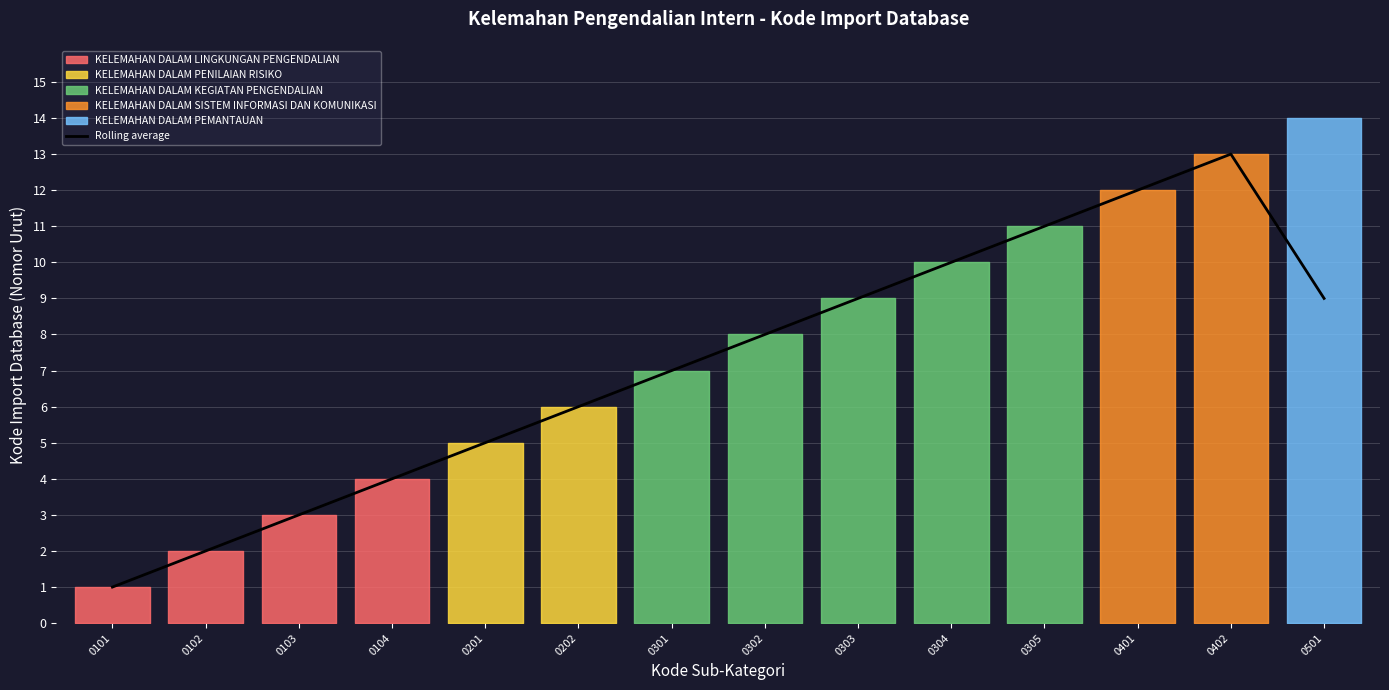

Reading left to right, transcribe all the data shown in this chart.

1.0	2.0	3.0	4.0	5.0	6.0	7.0	8.0	9.0	10.0	11.0	12.0	13.0	9.0